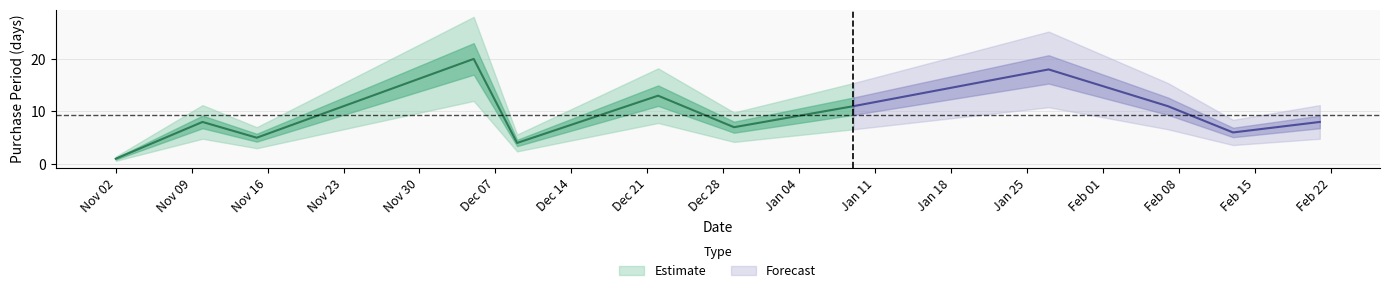

Is this an area chart (filled region under the line)?

No